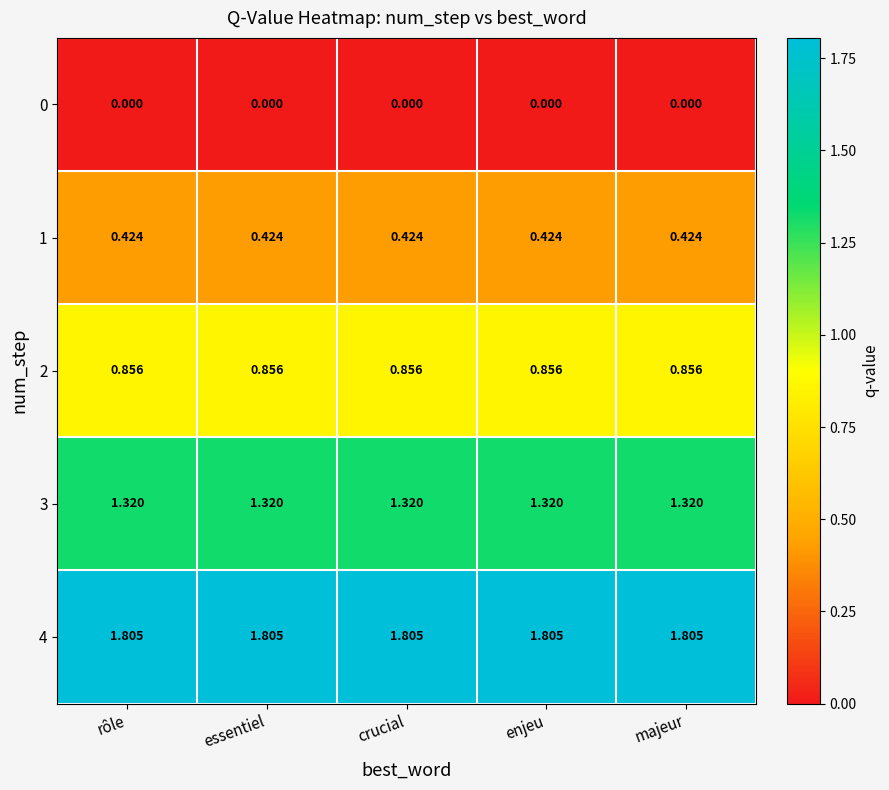

How many distinct data groups are displayed?

5